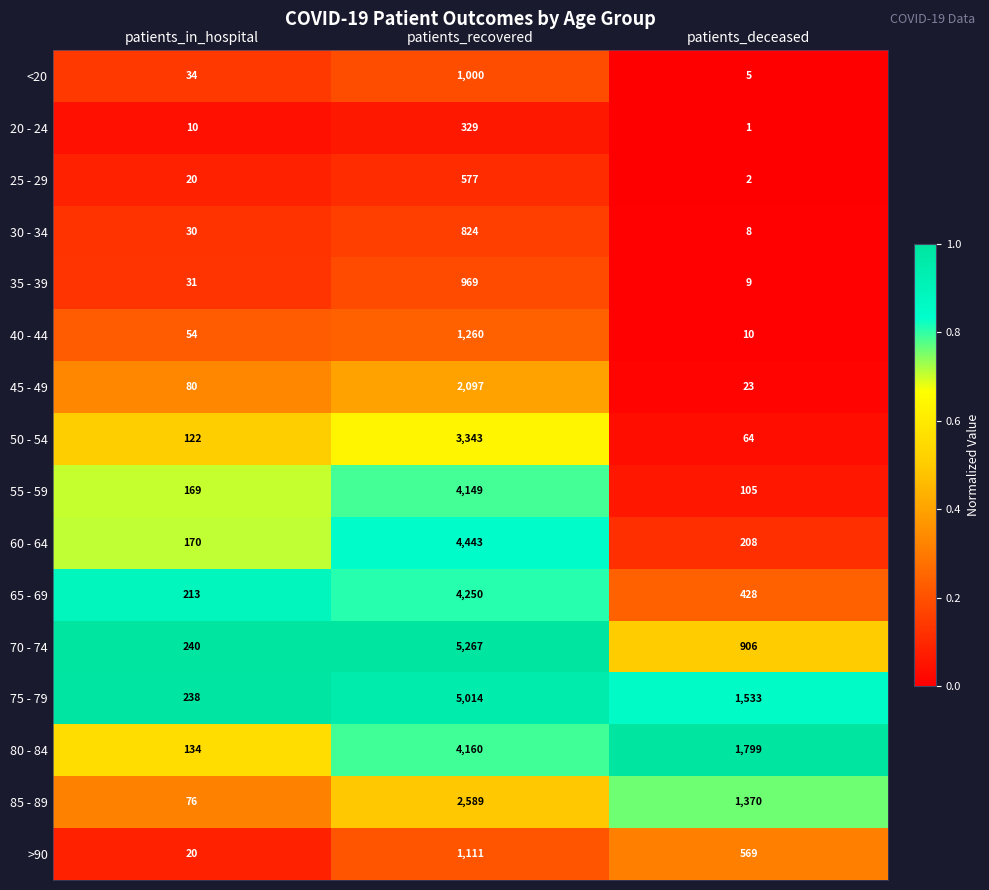

Where is 50 - 54 nearest to the value 1703?

patients_in_hospital